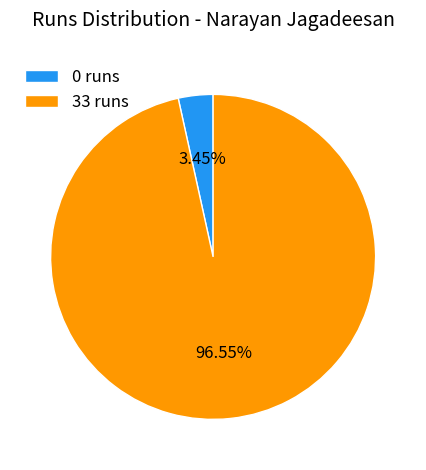

True or false: 33 runs accounts for 97% of the total.

True